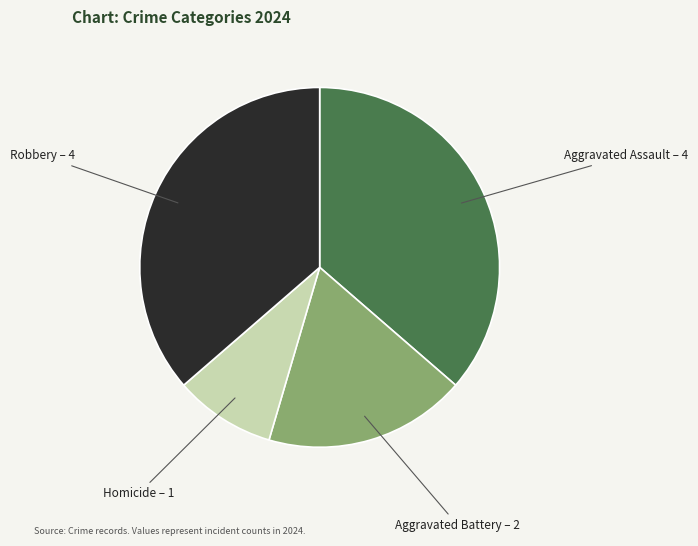

How many slices are in this pie chart?

4